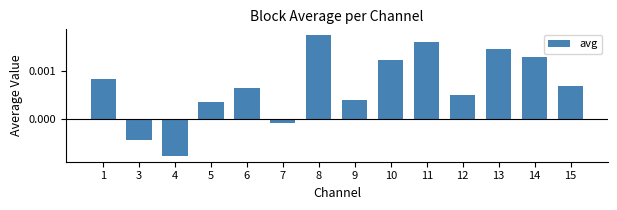

Are the bars grouped side by side (vs. stacked)?

No